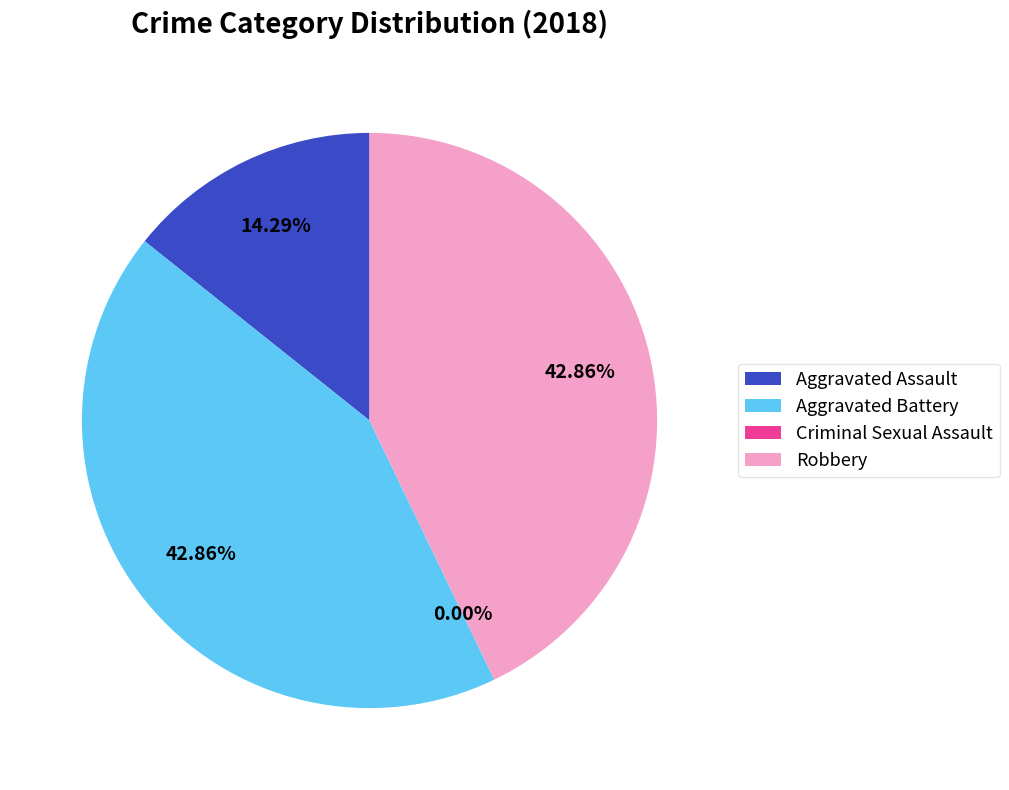

The Aggravated Battery slice represents 36% of the pie. True or false?

False